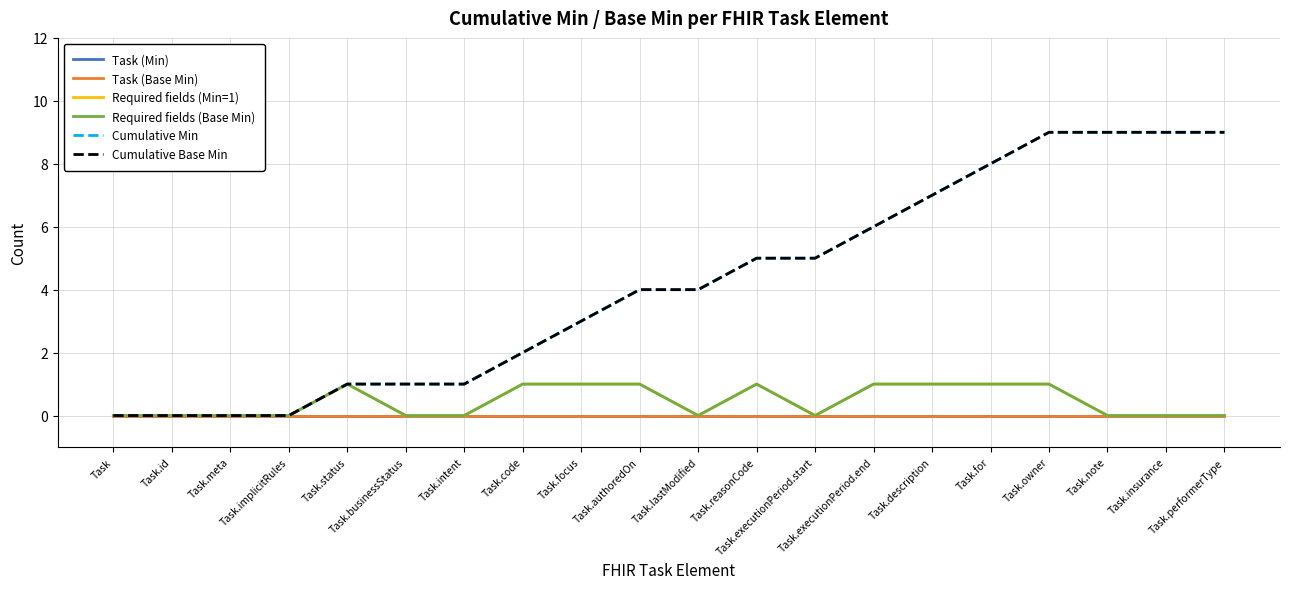

What is the difference between the maximum and second lowest values in the Cumulative Min series?

9